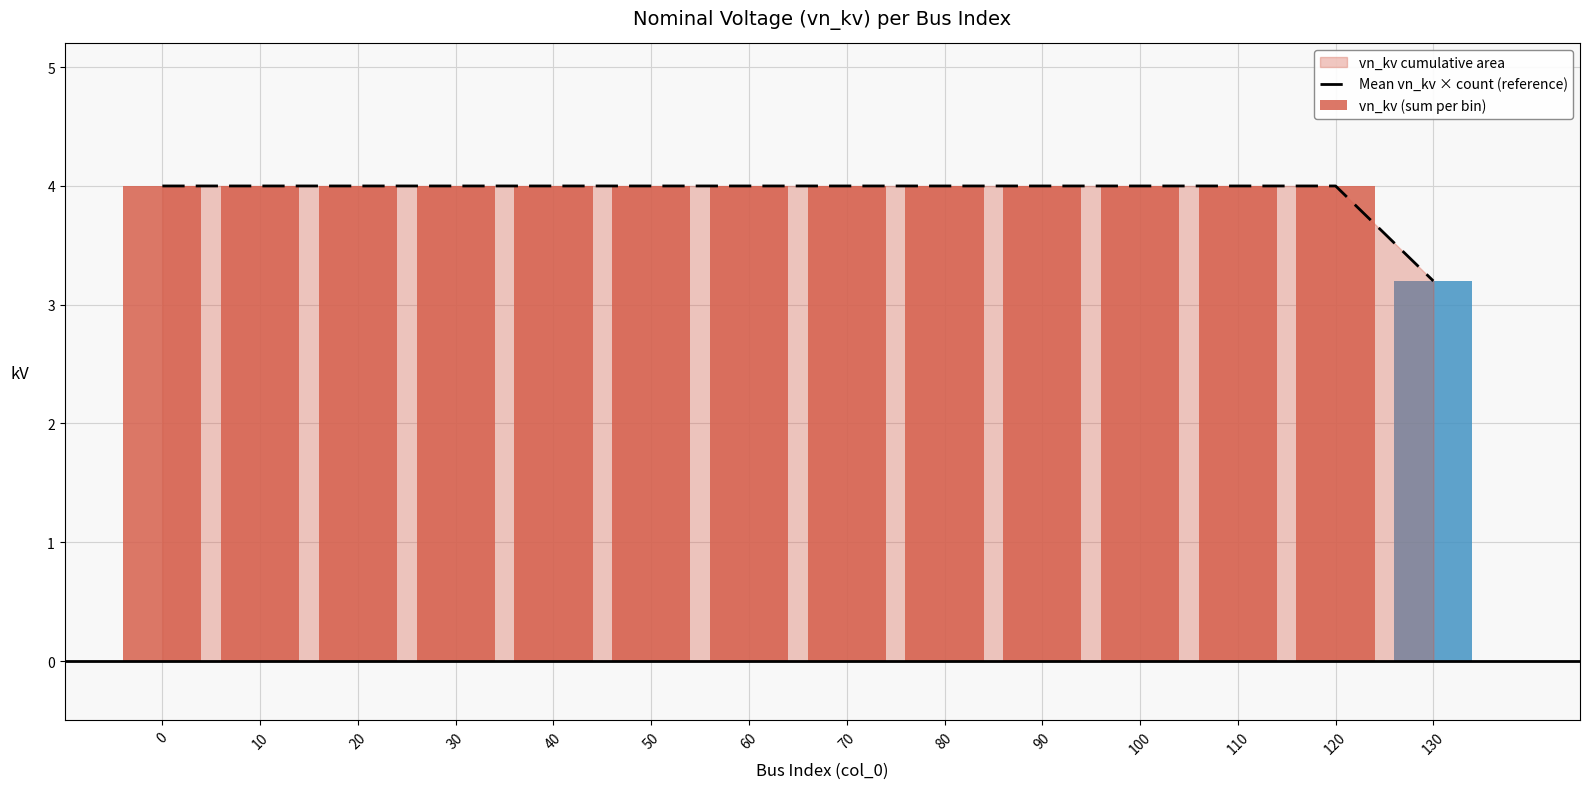

Reading left to right, extract all data points from this chart.

0=4.0	10=4.0	20=4.0	30=4.0	40=4.0	50=4.0	60=4.0	70=4.0	80=4.0	90=4.0	100=4.0	110=4.0	120=4.0	130=3.2